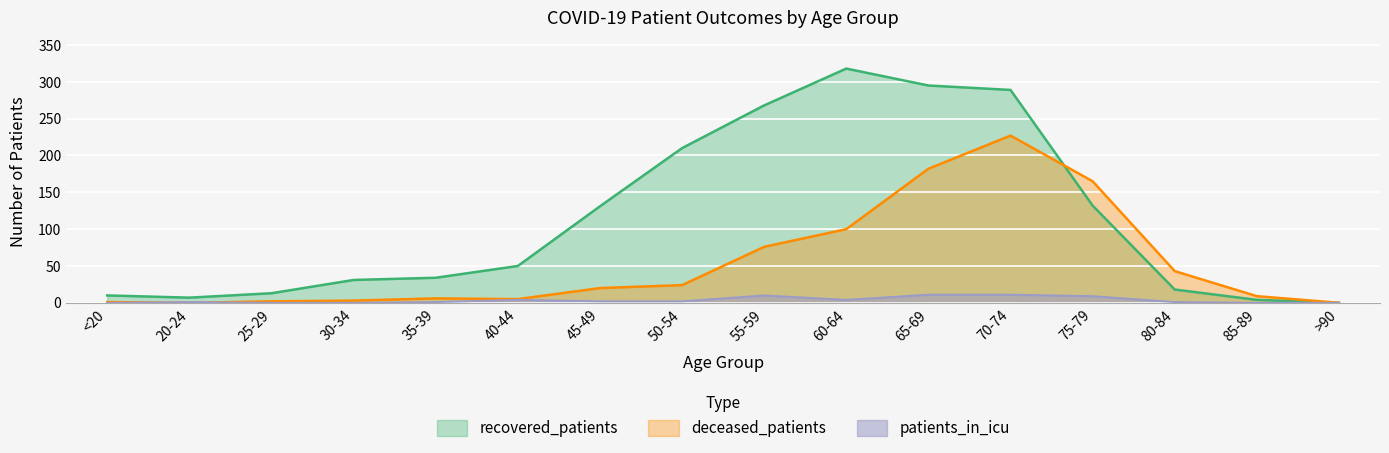

True or false: deceased_patients and recovered_patients intersect in this chart.

True